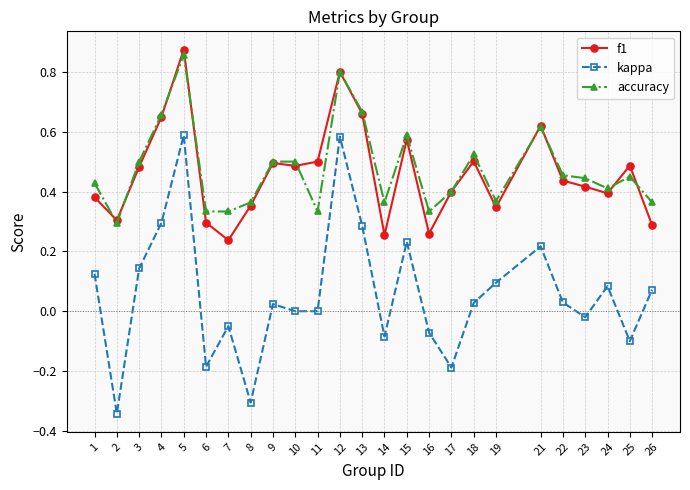

How many interior local peaks does the kappa series have?

7